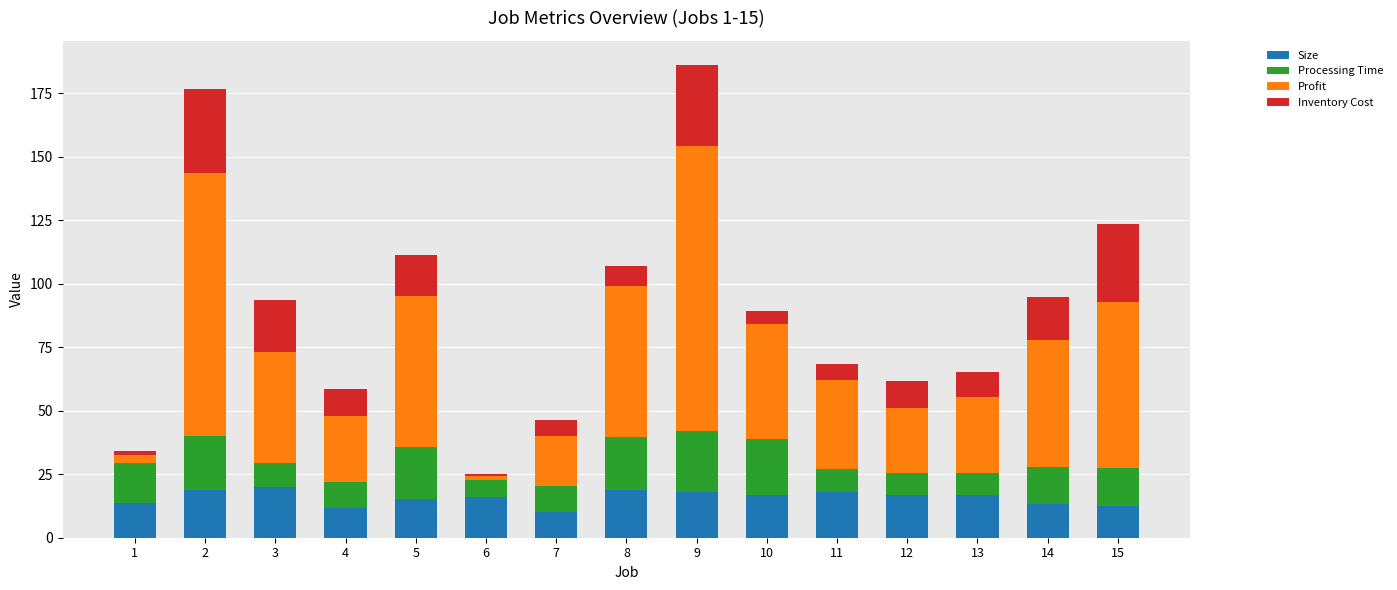

What is the total value across all series at 2?

176.7